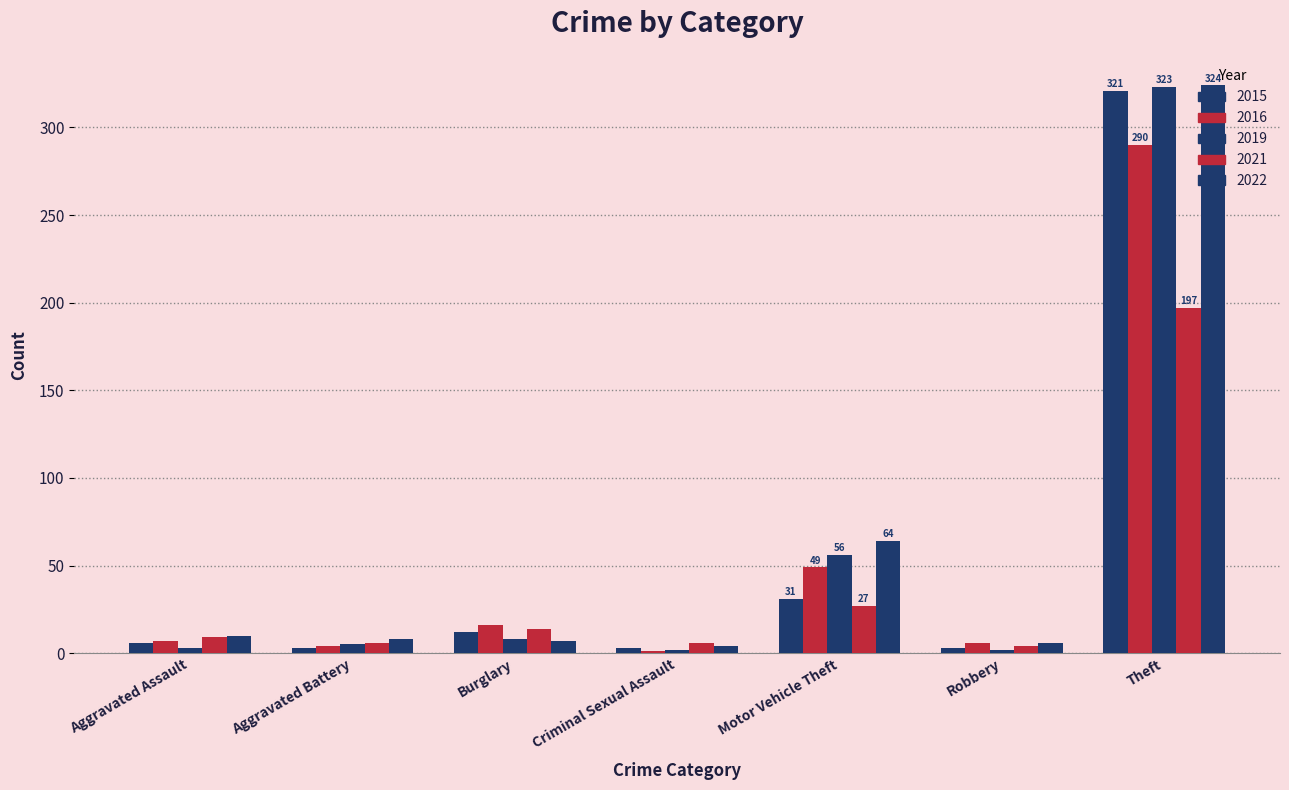

True or false: 2021 has a value of 4 at Criminal Sexual Assault.

False